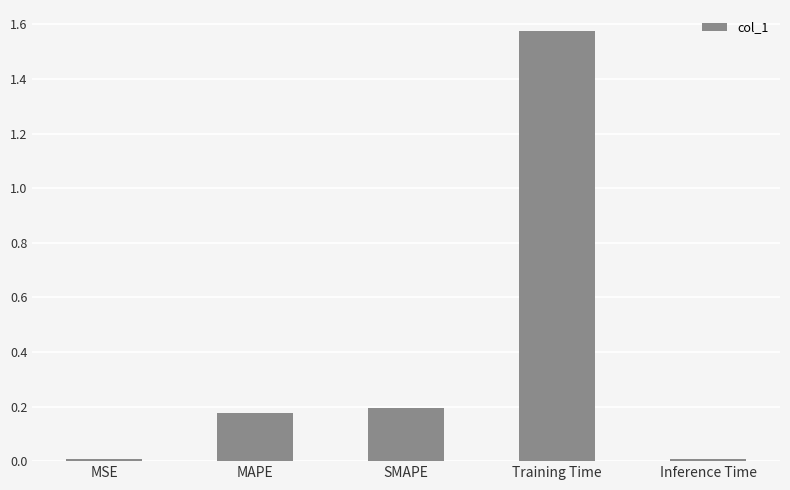

At which category does the chart reach its peak across all series?

Training Time